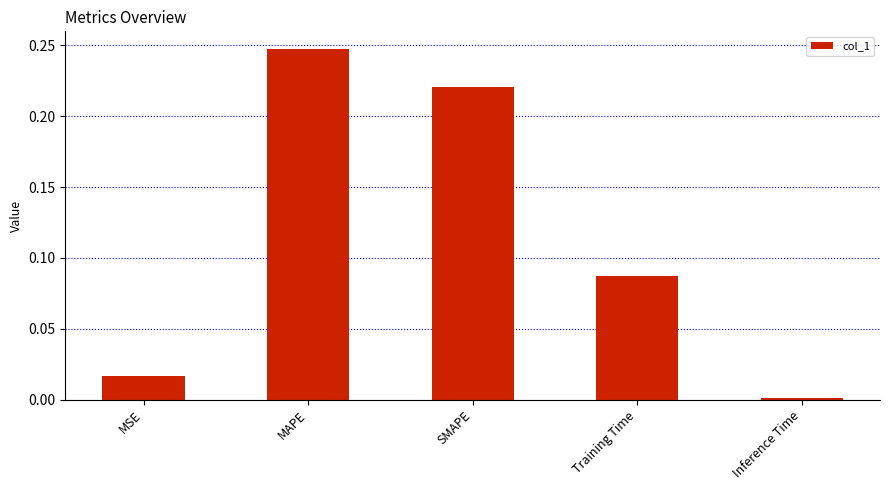

What is the sum of all values?

0.6